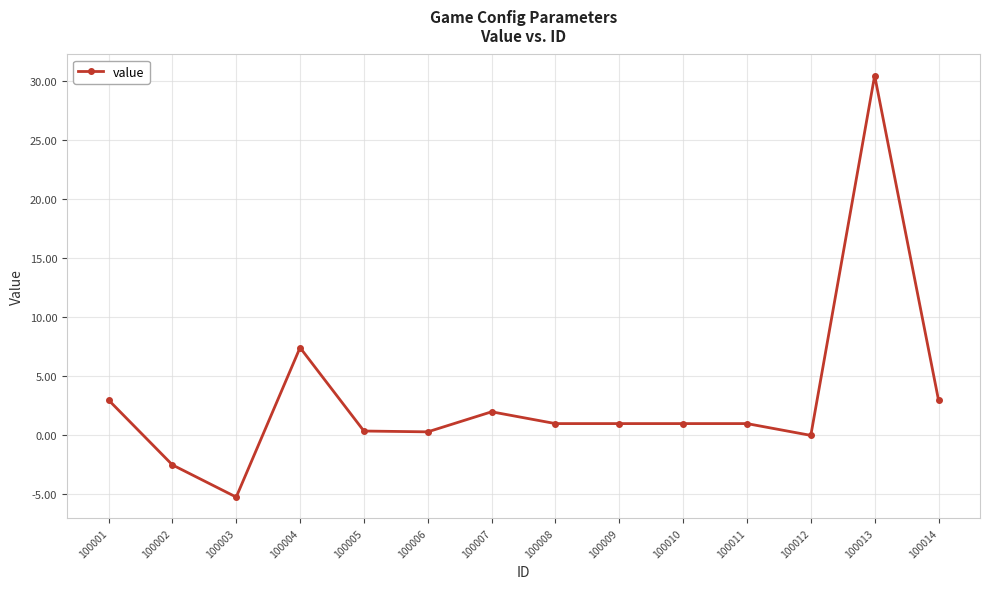

What is the change in value from 100002 to 100013?

+33.0